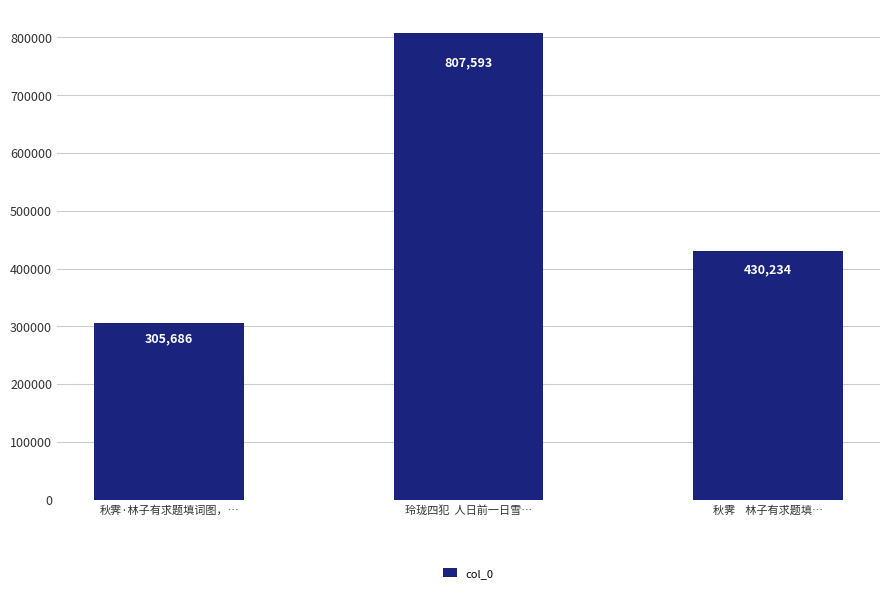

List the labels in order of value, smallest first.

秋霁·林子有求题填词图，…, 秋霁    林子有求题填…, 玲珑四犯  人日前一日雪…